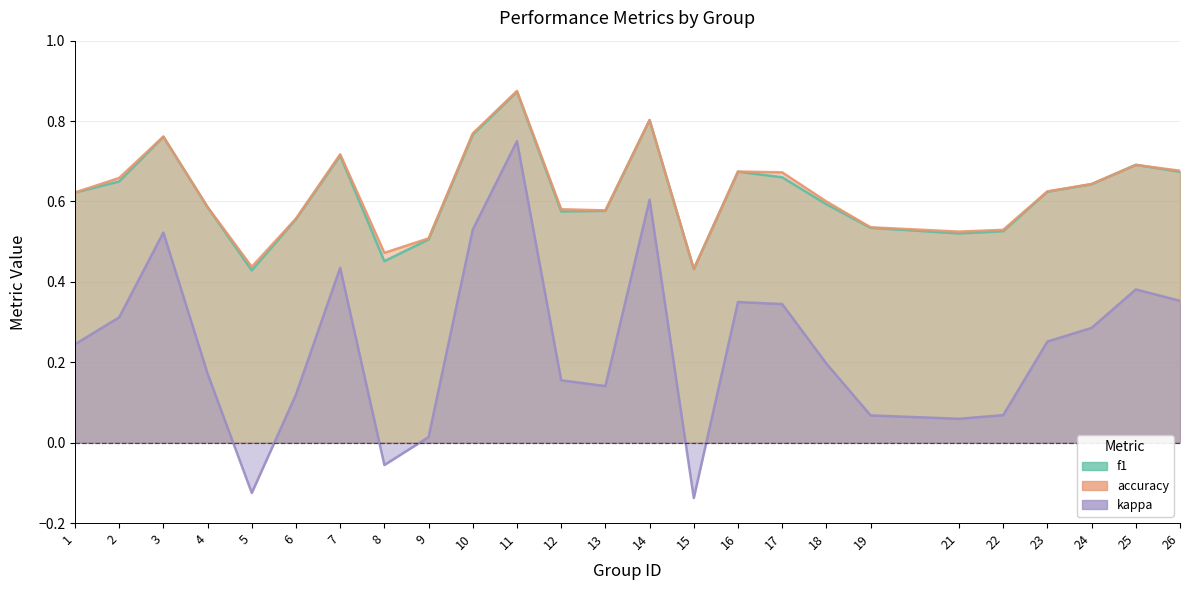

How many data points in kappa are less than 0?

3